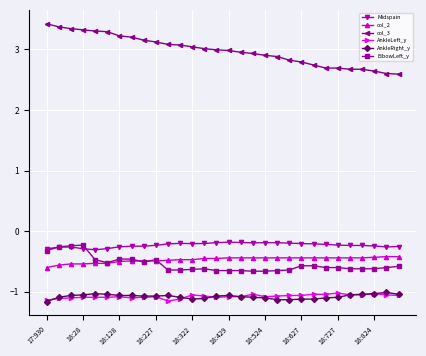

What is the value of the col_2 point at the 22nd from the left?

-0.4